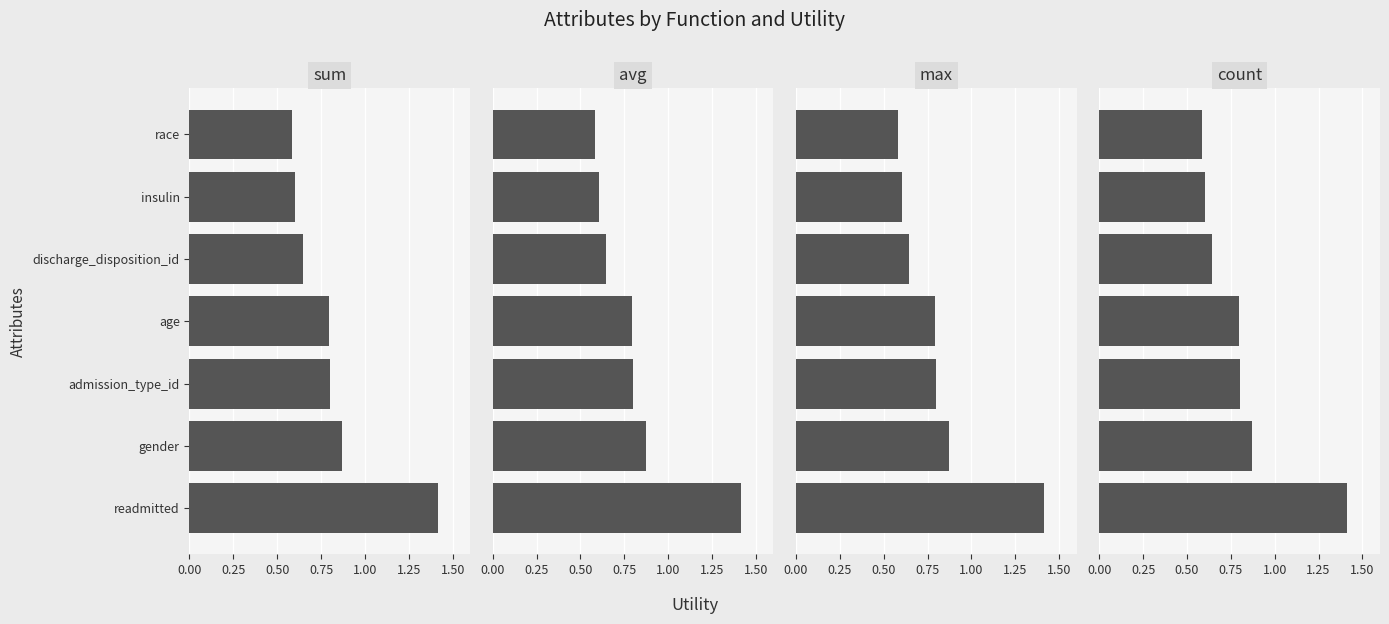

Which series has the widest spread of values?

sum